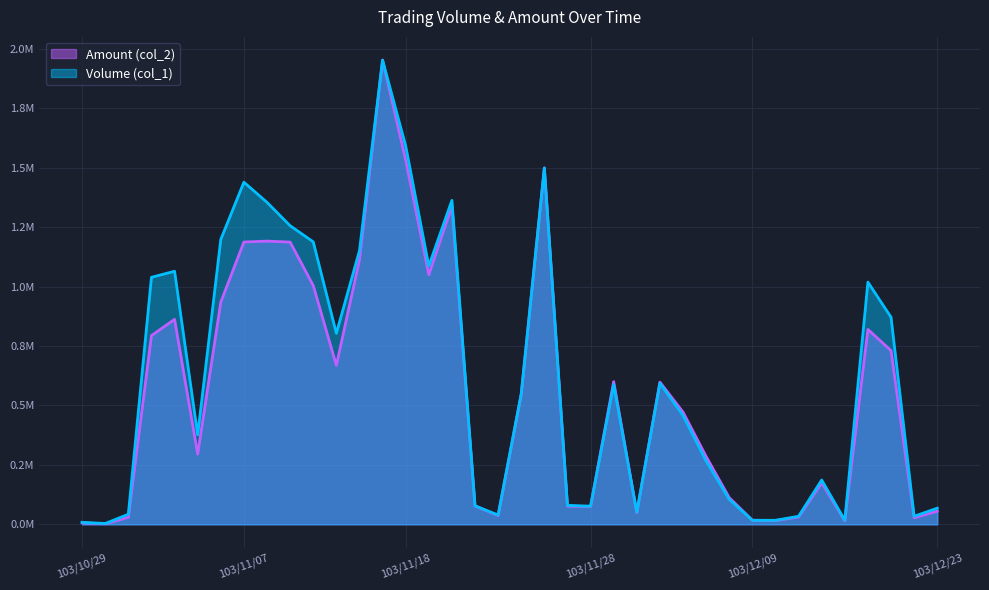

What is the difference between the maximum and minimum values in the Volume (col_1) series?

1949359.8